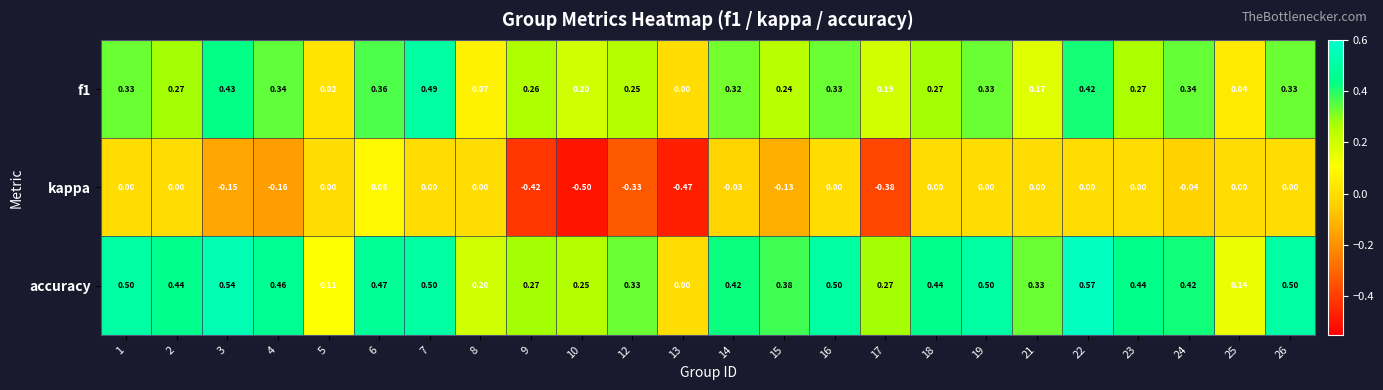

Is the value of accuracy at 23 greater than the value of kappa at 21?

Yes